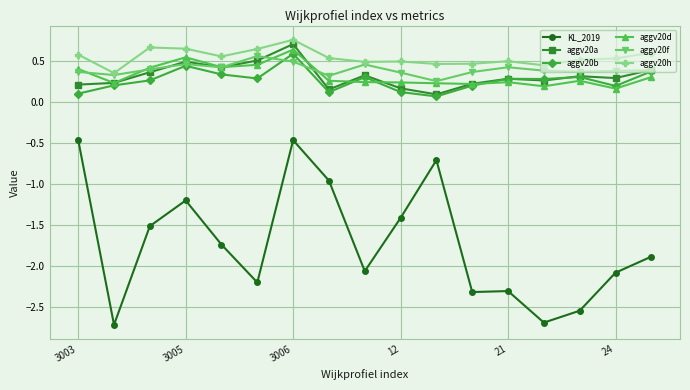

How many aggv20h values are between 0 and 1?

17